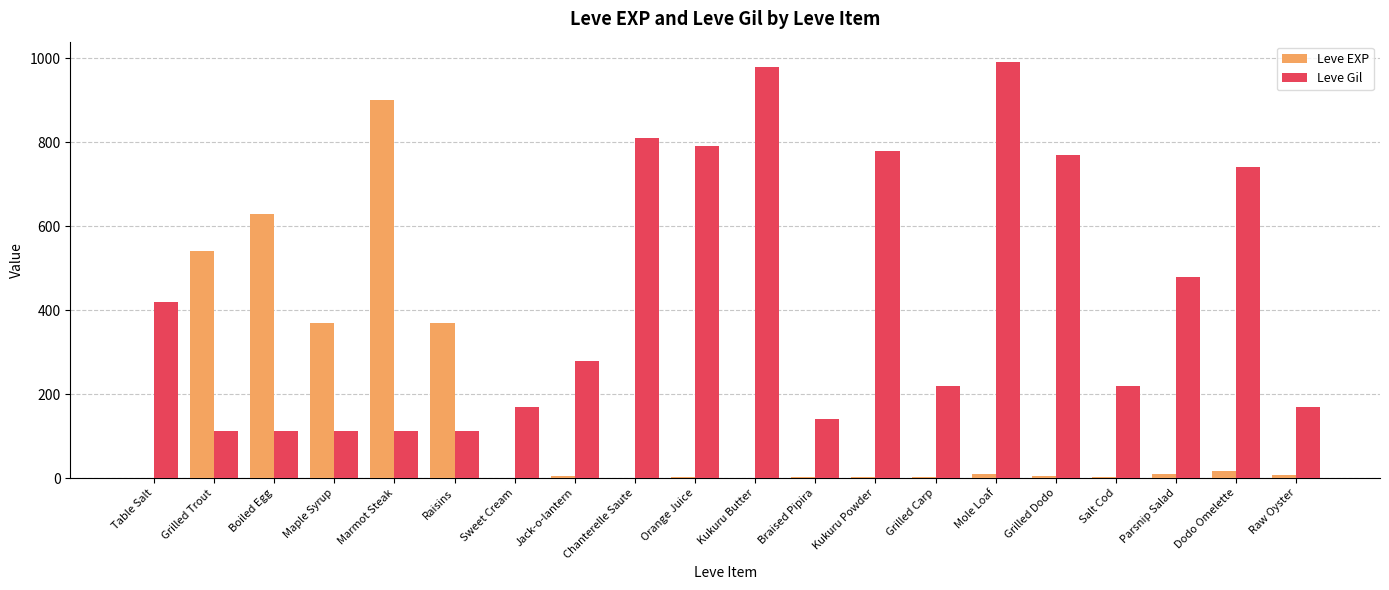

What is the maximum value for Leve Gil?

990